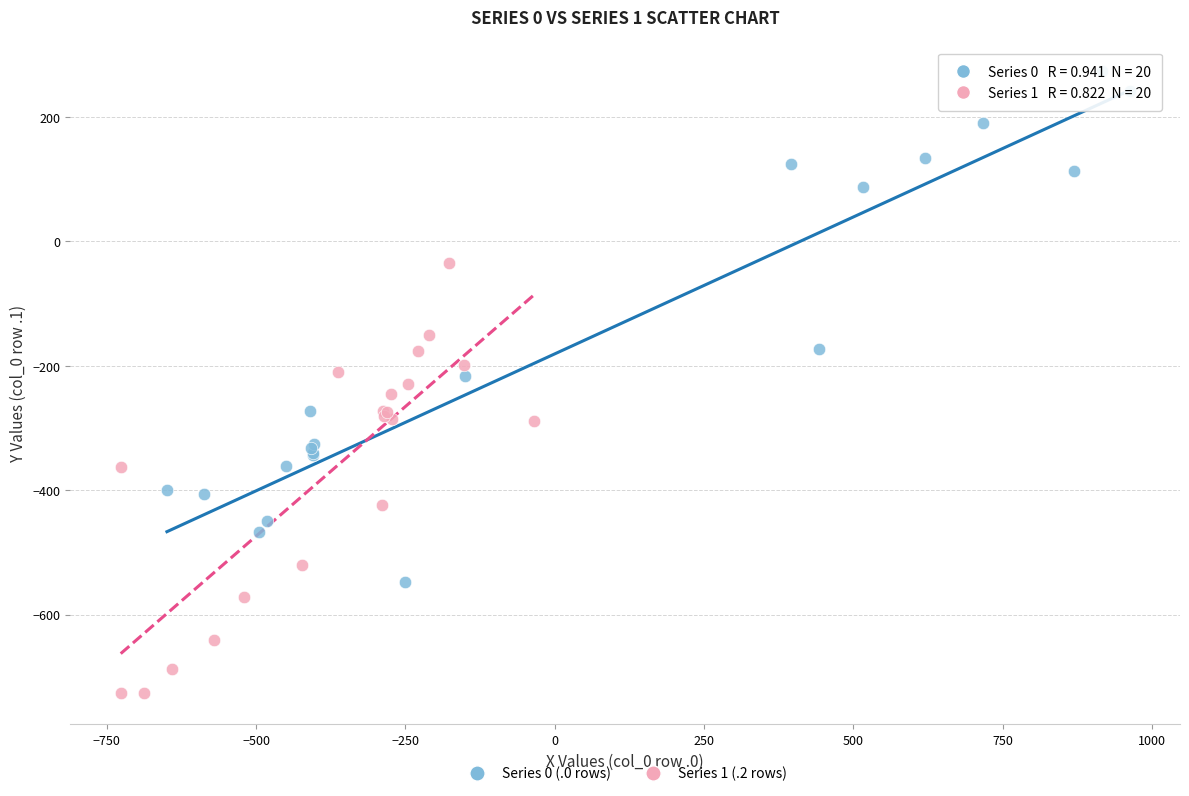

Which series contains the highest Y value?

Series 0 (.0 rows)